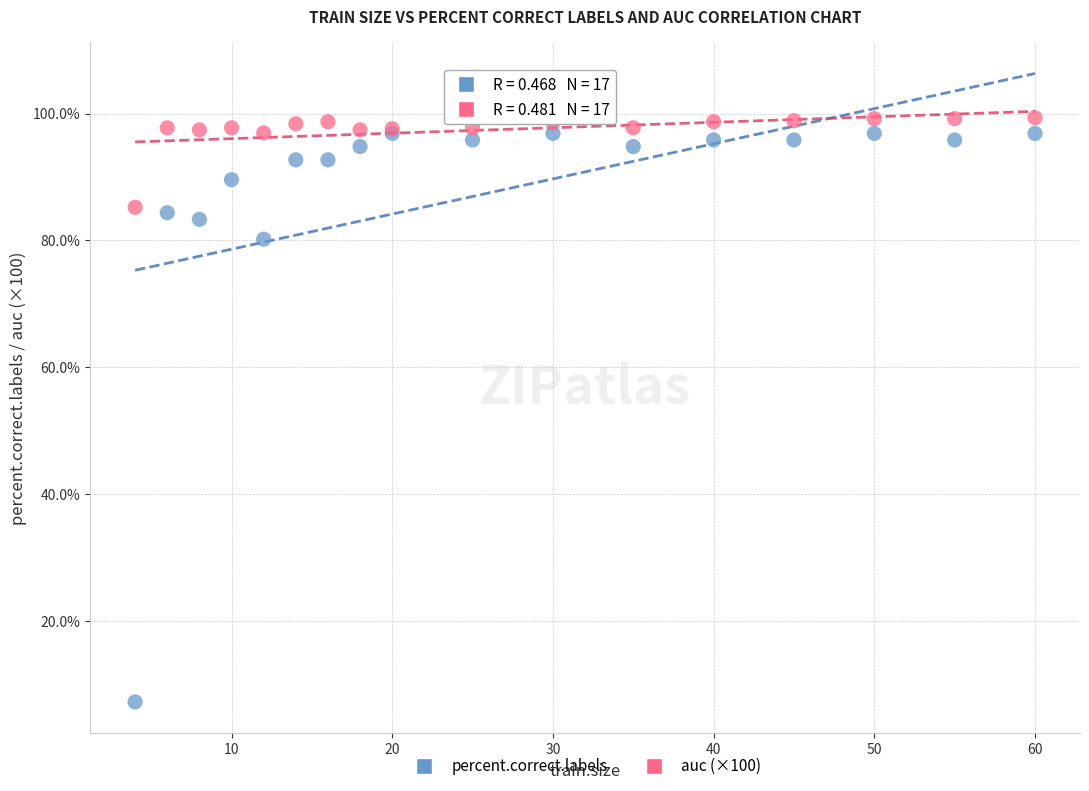

Which series has the largest Y range (max minus min)?

percent.correct.labels